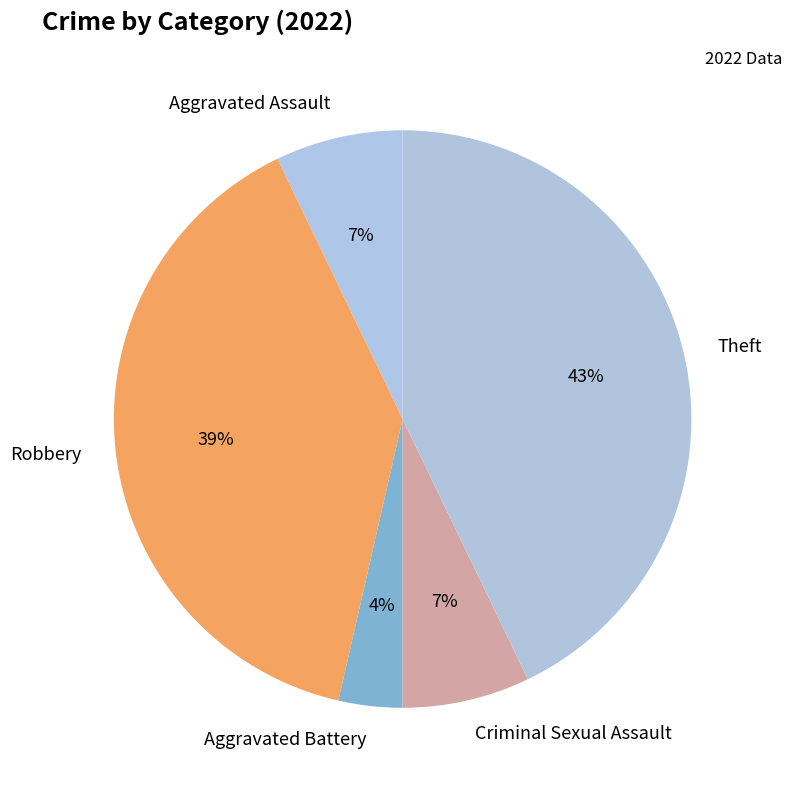

To the nearest percent, what is the average slice percentage?

20%